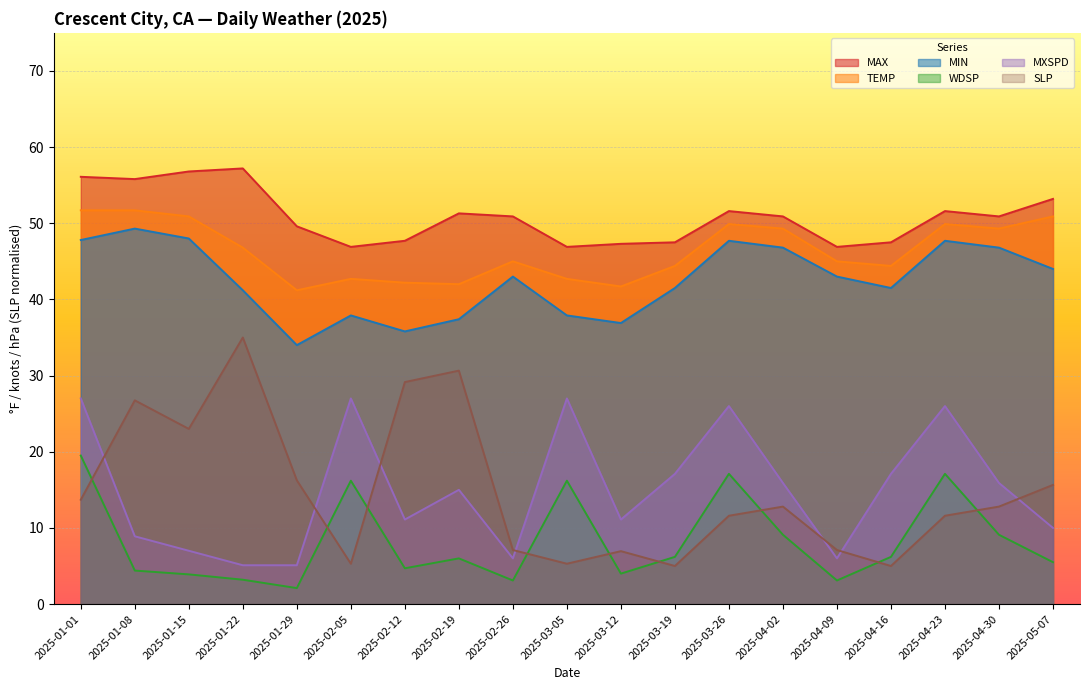

Reading left to right, list all the values displayed in this chart.

MAX: 2025-01-01=56.1	2025-01-08=55.8	2025-01-15=56.8	2025-01-22=57.2	2025-01-29=49.6	2025-02-05=46.9	2025-02-12=47.7	2025-02-19=51.3	2025-02-26=50.9	2025-03-05=46.9	2025-03-12=47.3	2025-03-19=47.5	2025-03-26=51.6	2025-04-02=50.9	2025-04-09=46.9	2025-04-16=47.5	2025-04-23=51.6	2025-04-30=50.9	2025-05-07=53.2
TEMP: 2025-01-01=51.7	2025-01-08=51.7	2025-01-15=50.9	2025-01-22=46.8	2025-01-29=41.2	2025-02-05=42.7	2025-02-12=42.2	2025-02-19=42.0	2025-02-26=45.0	2025-03-05=42.7	2025-03-12=41.7	2025-03-19=44.4	2025-03-26=49.9	2025-04-02=49.3	2025-04-09=45.0	2025-04-16=44.4	2025-04-23=49.9	2025-04-30=49.3	2025-05-07=50.9
MIN: 2025-01-01=47.8	2025-01-08=49.3	2025-01-15=48.0	2025-01-22=41.2	2025-01-29=34.0	2025-02-05=37.9	2025-02-12=35.8	2025-02-19=37.4	2025-02-26=43.0	2025-03-05=37.9	2025-03-12=36.9	2025-03-19=41.5	2025-03-26=47.7	2025-04-02=46.8	2025-04-09=43.0	2025-04-16=41.5	2025-04-23=47.7	2025-04-30=46.8	2025-05-07=44.0
WDSP: 2025-01-01=19.5	2025-01-08=4.4	2025-01-15=3.9	2025-01-22=3.2	2025-01-29=2.1	2025-02-05=16.2	2025-02-12=4.7	2025-02-19=6.0	2025-02-26=3.1	2025-03-05=16.2	2025-03-12=4.0	2025-03-19=6.2	2025-03-26=17.1	2025-04-02=9.1	2025-04-09=3.1	2025-04-16=6.2	2025-04-23=17.1	2025-04-30=9.1	2025-05-07=5.5
MXSPD: 2025-01-01=27.0	2025-01-08=8.9	2025-01-15=7.0	2025-01-22=5.1	2025-01-29=5.1	2025-02-05=27.0	2025-02-12=11.1	2025-02-19=15.0	2025-02-26=6.0	2025-03-05=27.0	2025-03-12=11.1	2025-03-19=17.1	2025-03-26=26.0	2025-04-02=15.9	2025-04-09=6.0	2025-04-16=17.1	2025-04-23=26.0	2025-04-30=15.9	2025-05-07=10.0
SLP: 2025-01-01=13.7	2025-01-08=26.8	2025-01-15=23.0	2025-01-22=35.0	2025-01-29=16.2	2025-02-05=5.3	2025-02-12=29.1	2025-02-19=30.6	2025-02-26=7.1	2025-03-05=5.3	2025-03-12=7.0	2025-03-19=5.0	2025-03-26=11.6	2025-04-02=12.8	2025-04-09=7.1	2025-04-16=5.0	2025-04-23=11.6	2025-04-30=12.8	2025-05-07=15.6